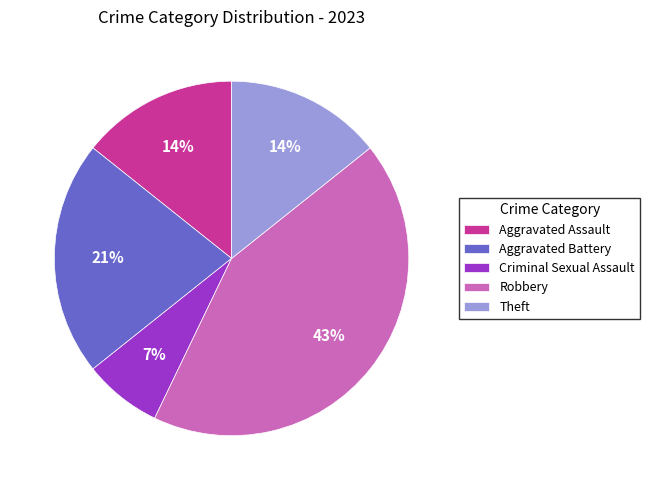

Count the number of slices in the pie.

5